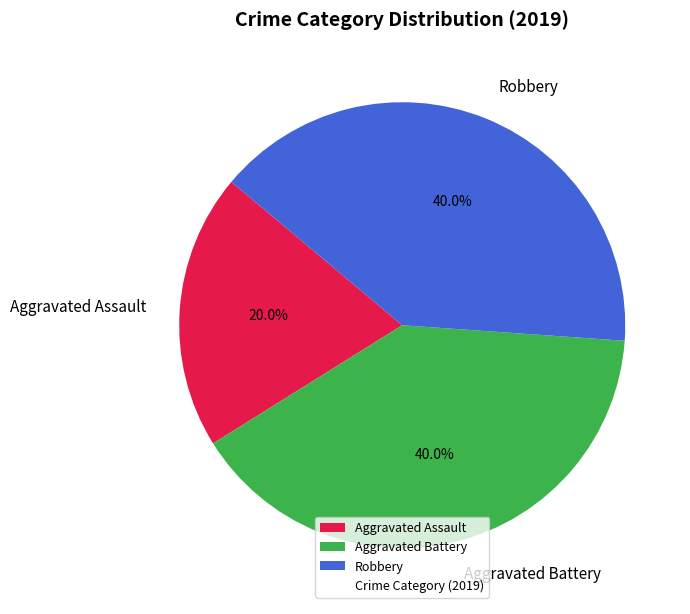

How many segments does this pie chart have?

3